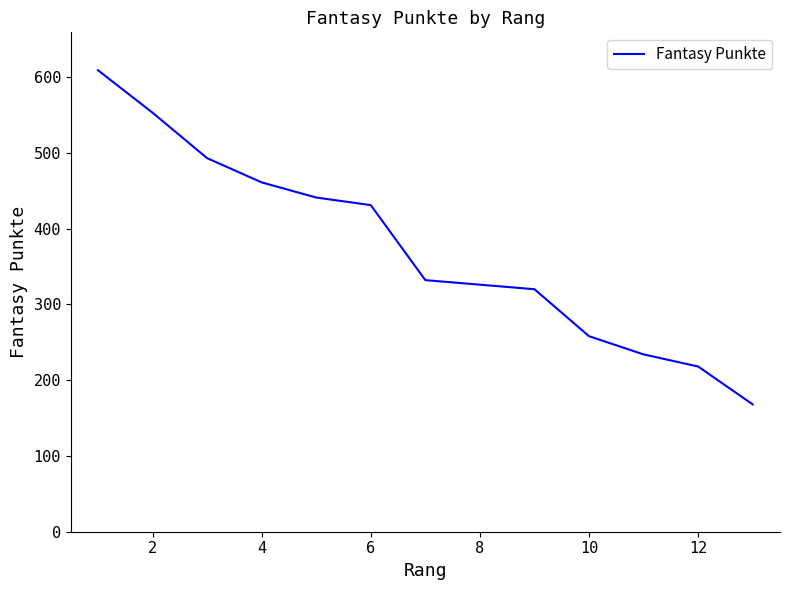

What is the difference between the maximum and minimum values?

441